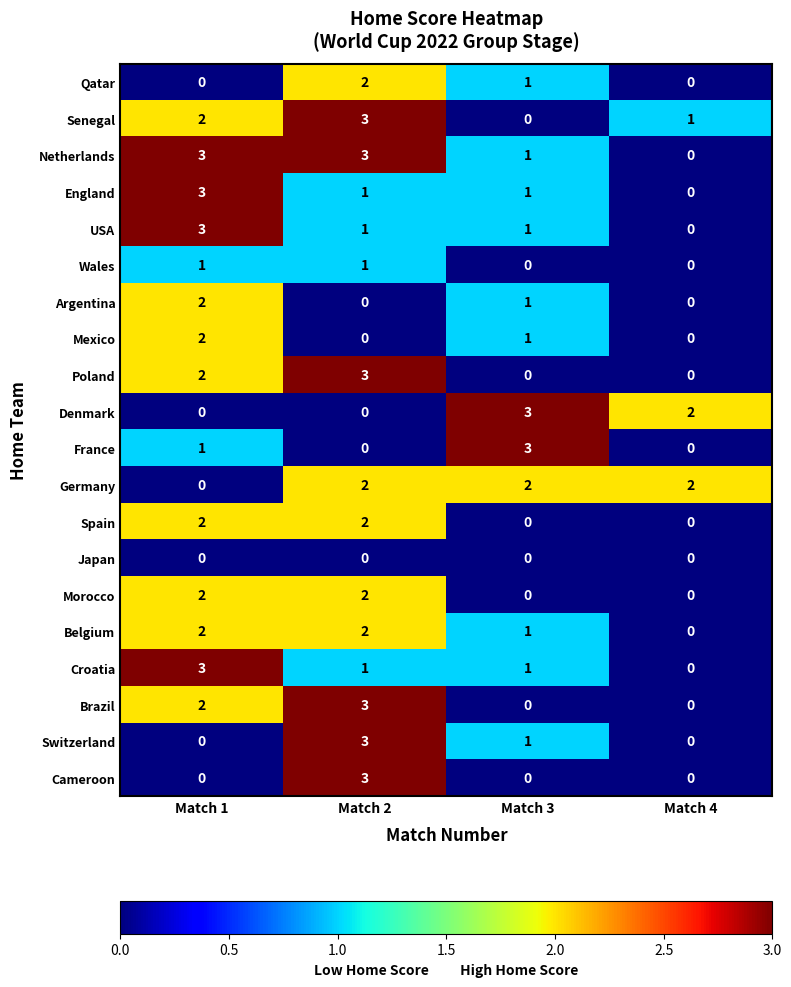

Between Match 1 and Match 3, which series saw the biggest shift?

Denmark